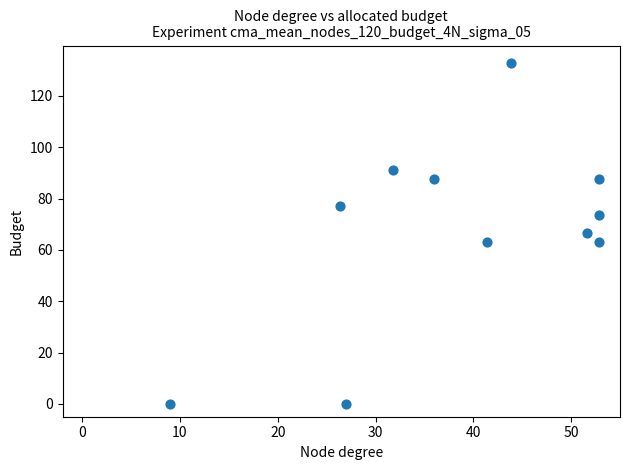

What is the range of Y values (max minus min)?

133.0